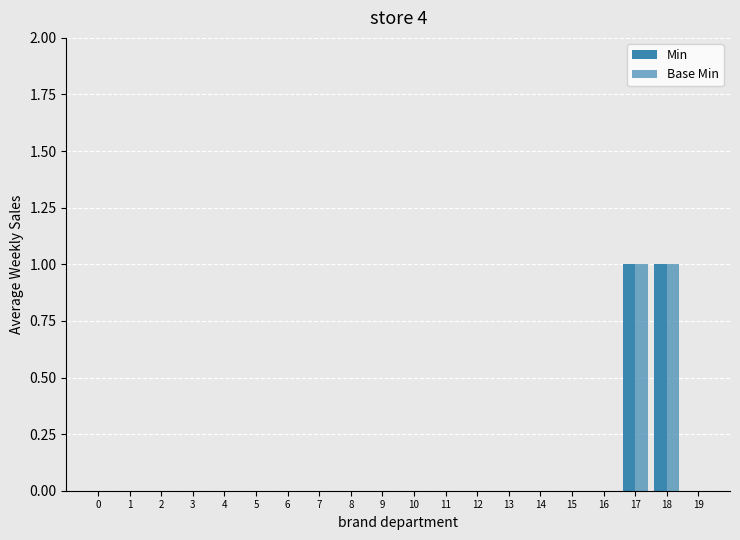

What is the approximate value of Min at 18?

1